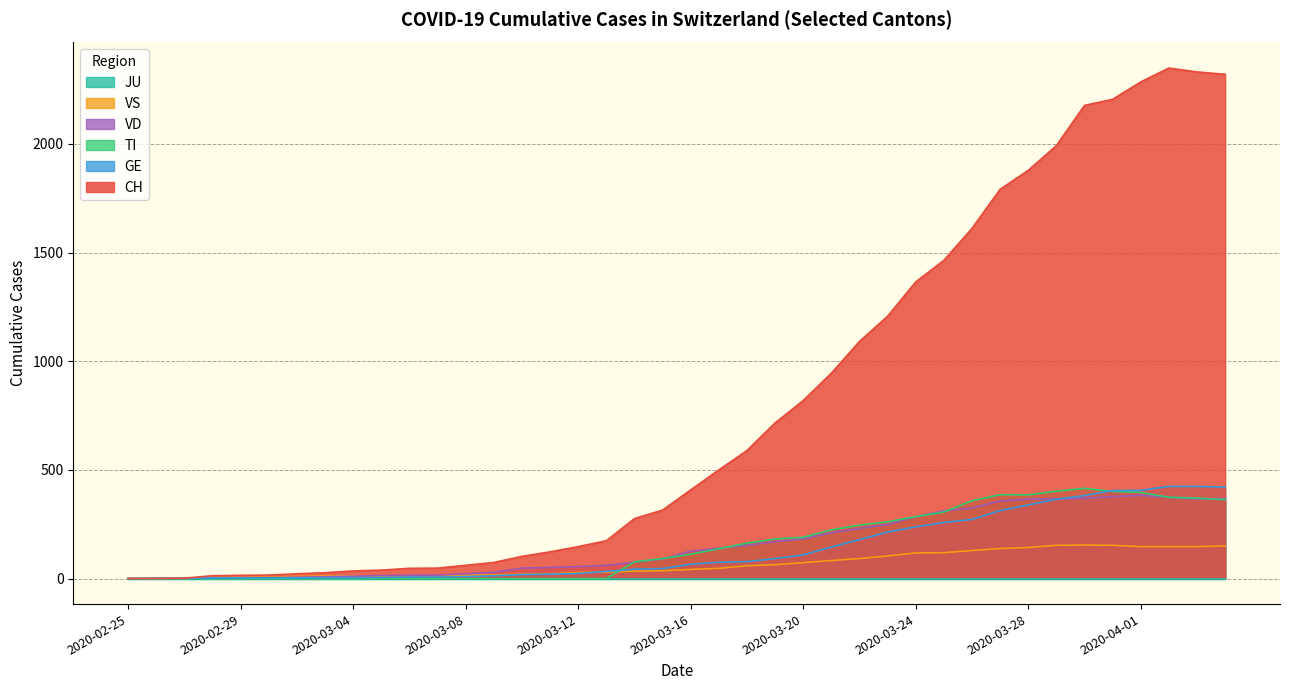

What is the average value of the VD series?

155